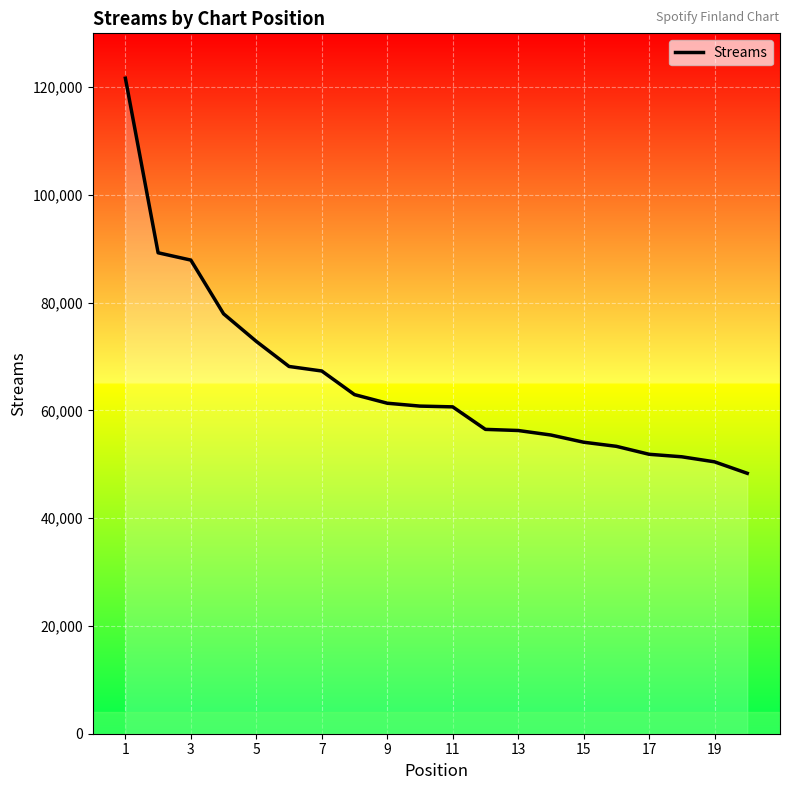

What is the difference between the maximum and minimum values?

73334